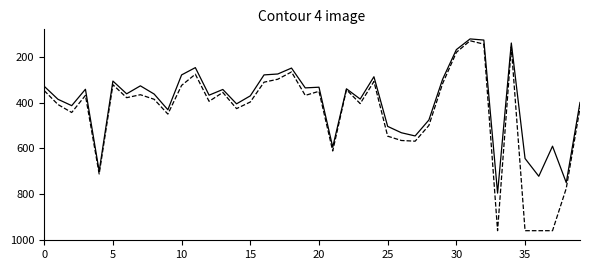

What is the maximum value shown in the chart?

961